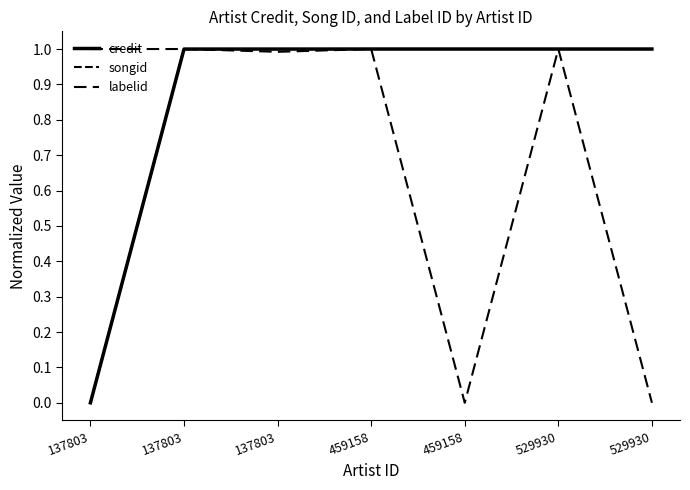

True or false: labelid has more than 1 points higher than both neighbors.

True